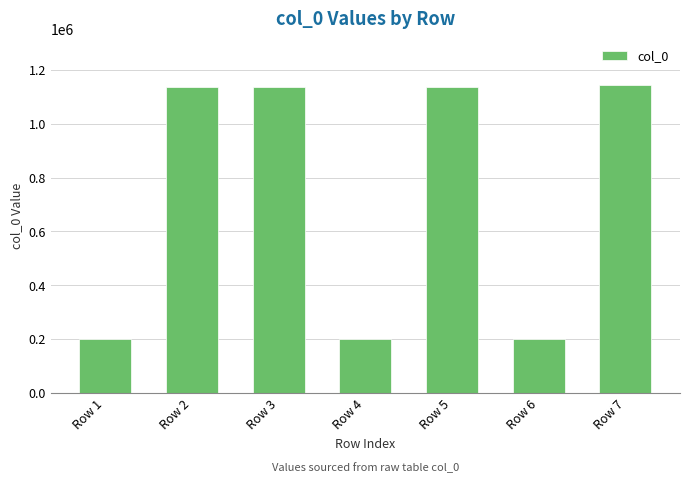

How many series are shown in this chart?

1